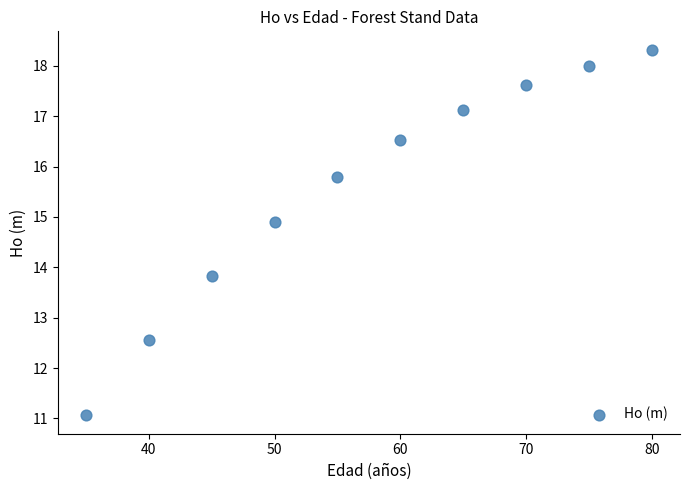

What is the average X value?

57.5